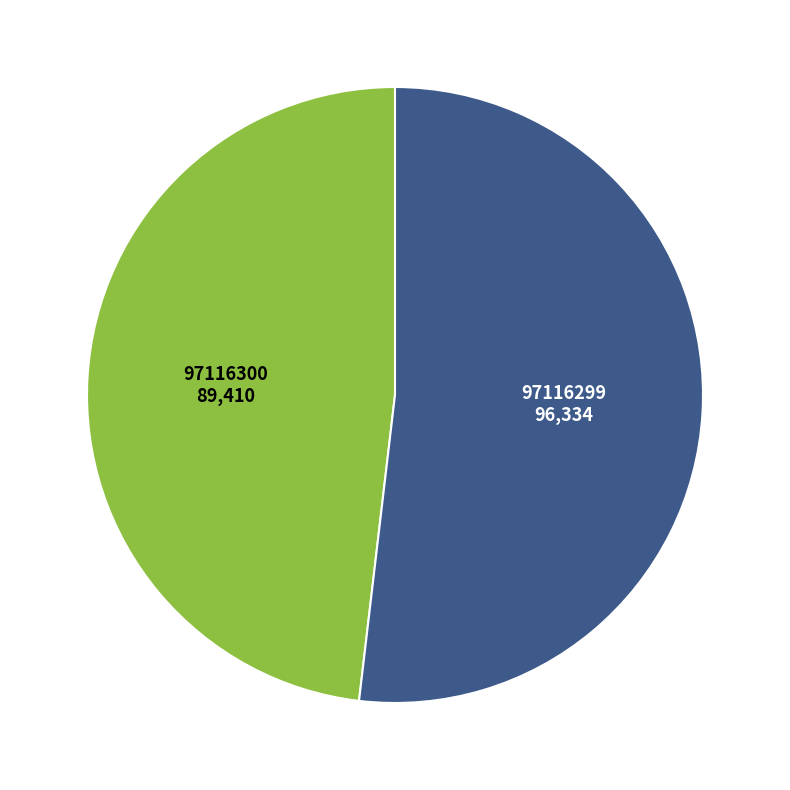

Is there a majority slice in this chart?

Yes